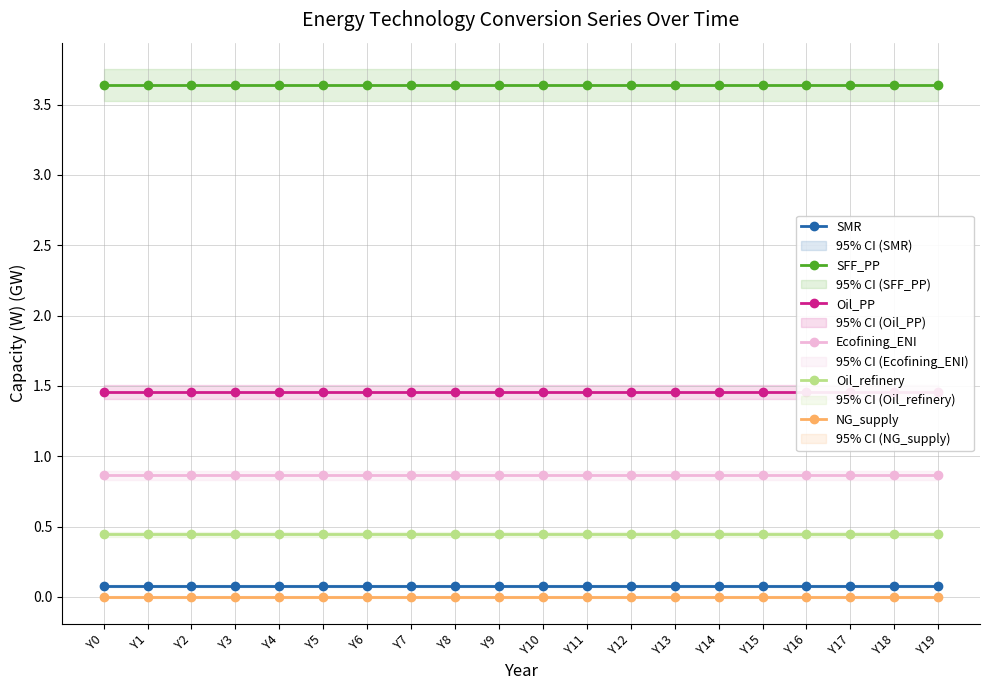

Is it true that SMR equals 0.1 at Y19?

True